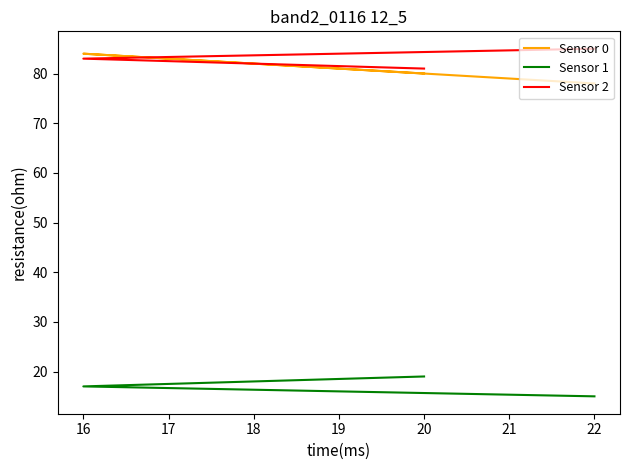

What is the sum of all Sensor 0 values?

242